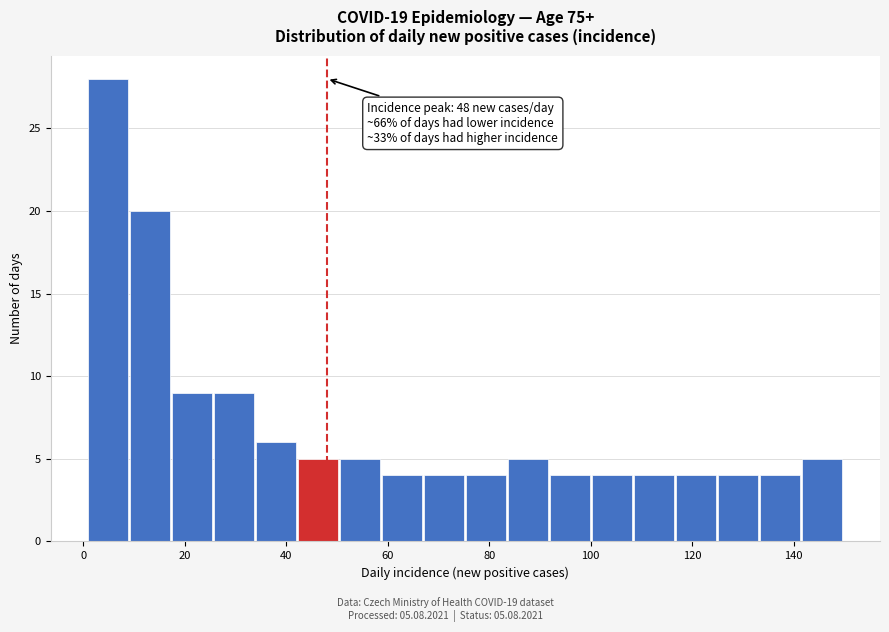

Over which range of the x-axis is the bar tallest?

2 to 10